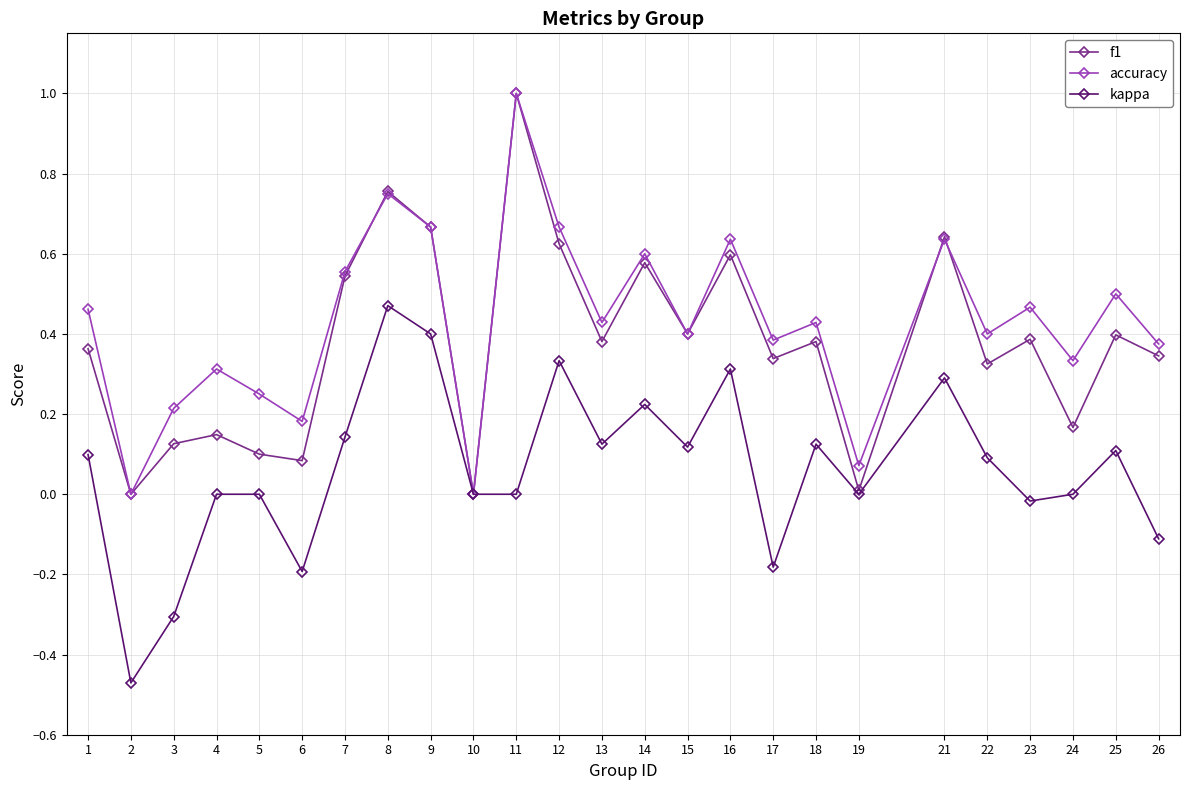

What are all the series names shown in the legend?

f1, accuracy, kappa